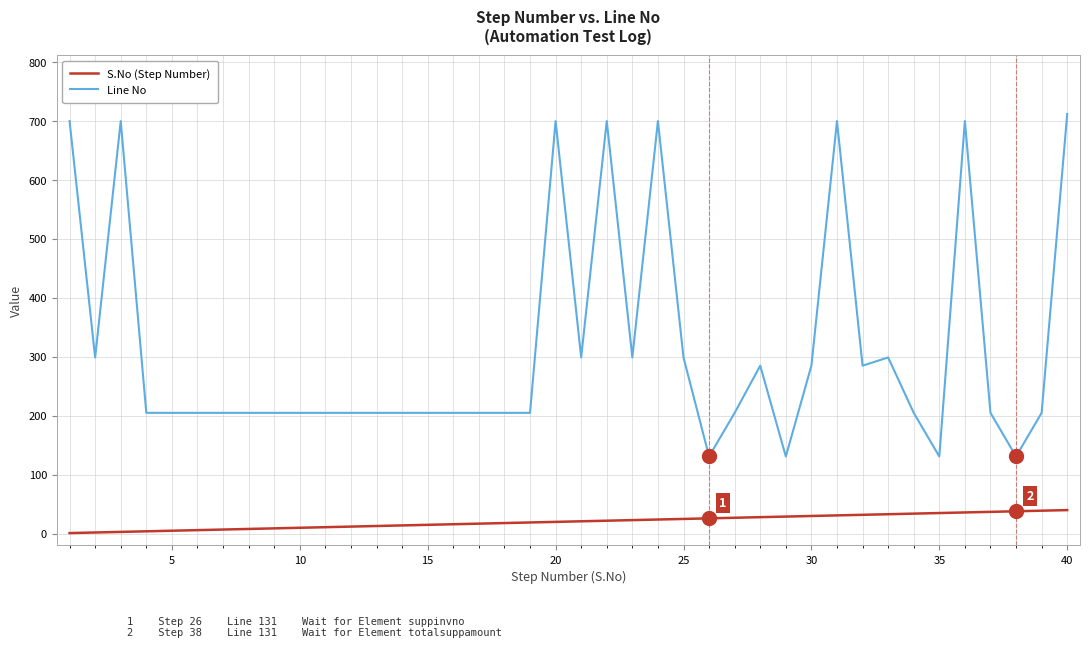

How many series are shown in this chart?

2